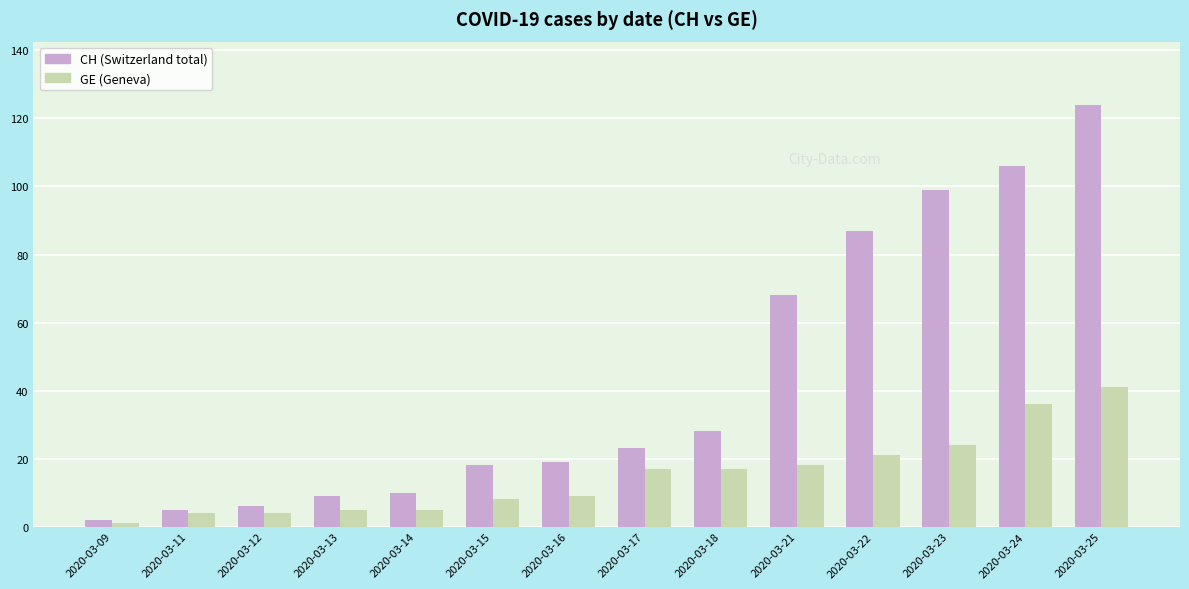

What is the smallest value displayed?

1